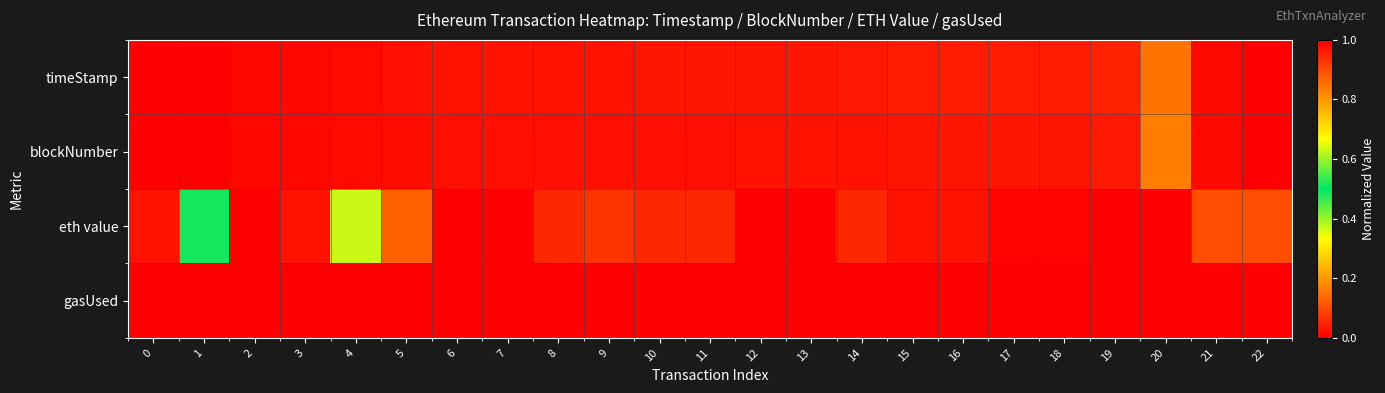

Rank the series at 9 from lowest to highest value.

gasUsed, blockNumber, timeStamp, eth value